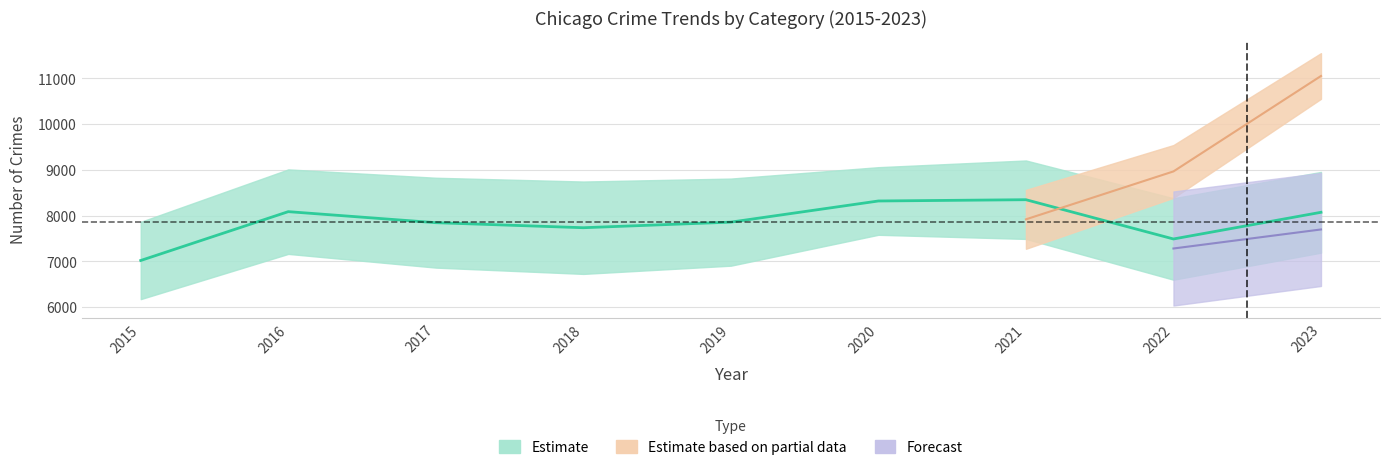

Which category has the highest value in the Aggravated Assault series?

2023